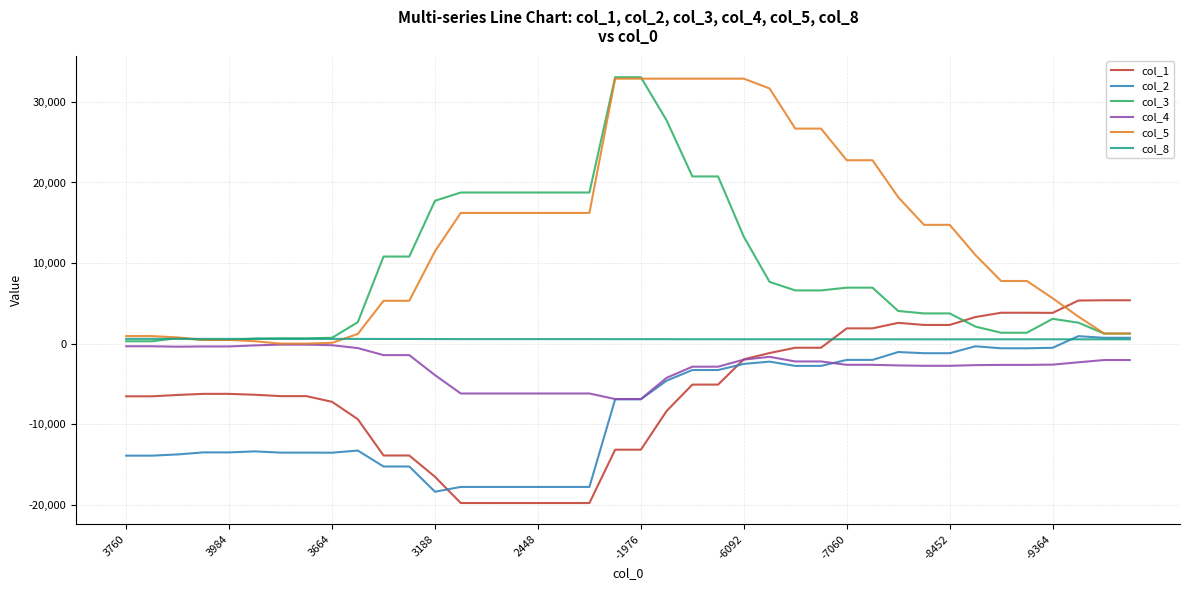

After their last crossing, which series has the higher values: col_1 or col_3?

col_1